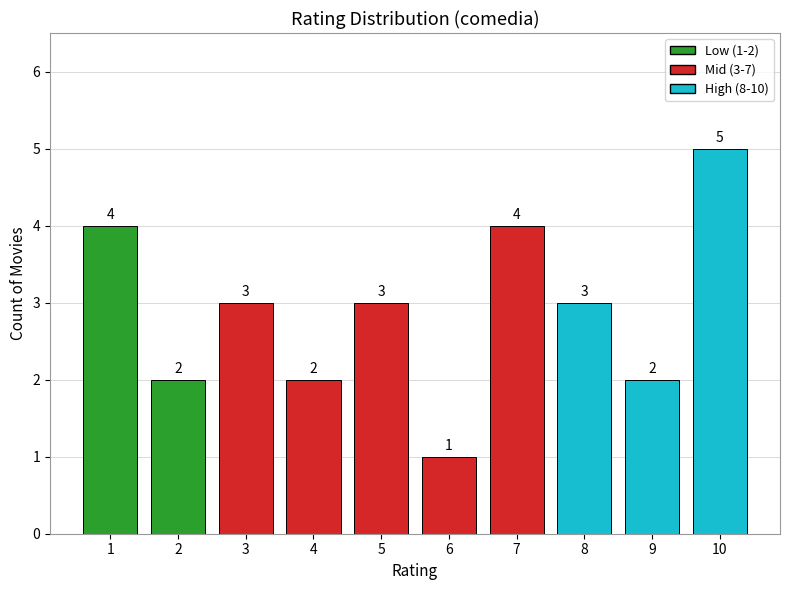

What is the minimum value shown in the chart?

1